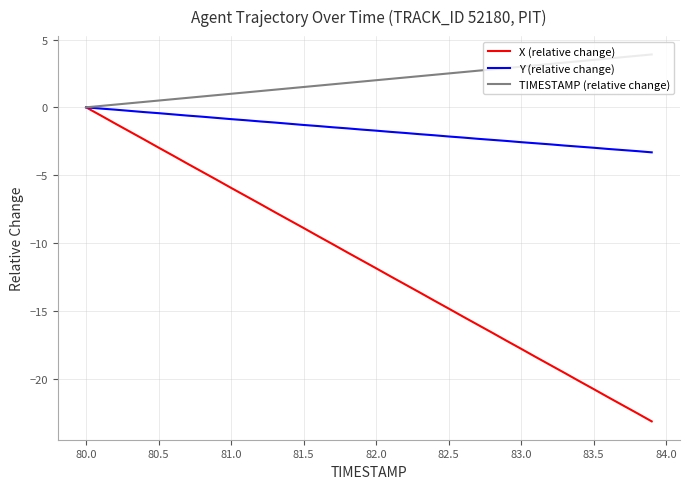

Which series has the widest spread of values?

X (relative change)